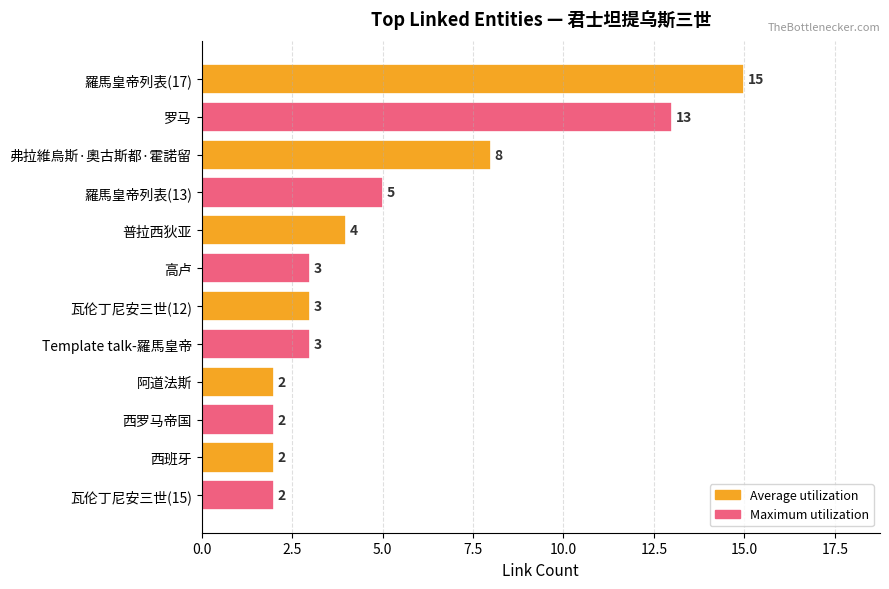

What is the greatest value displayed?

15